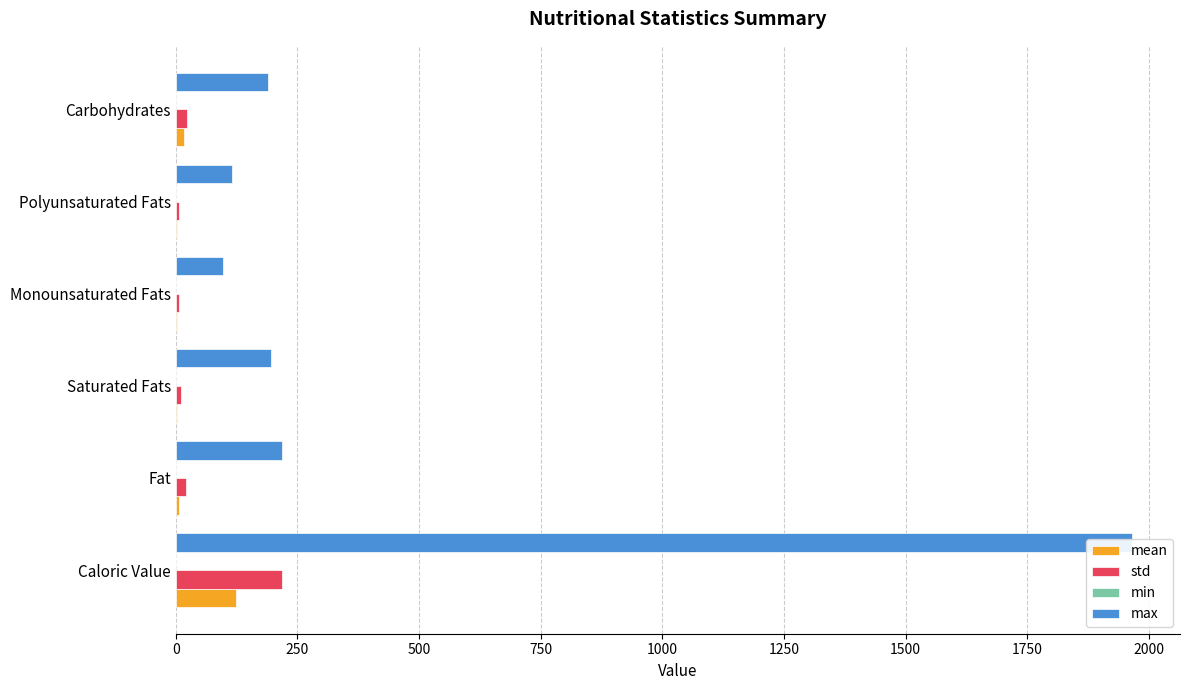

How many data points in max are less than 196?

3